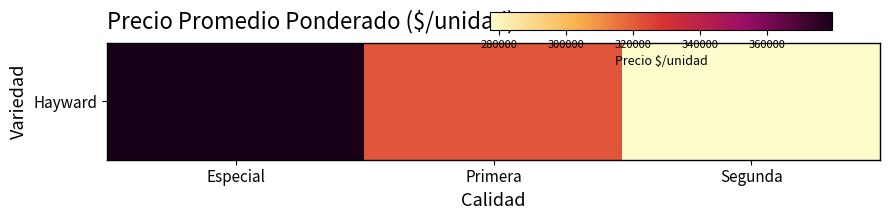

What value does the data have at Primera?

321406.2